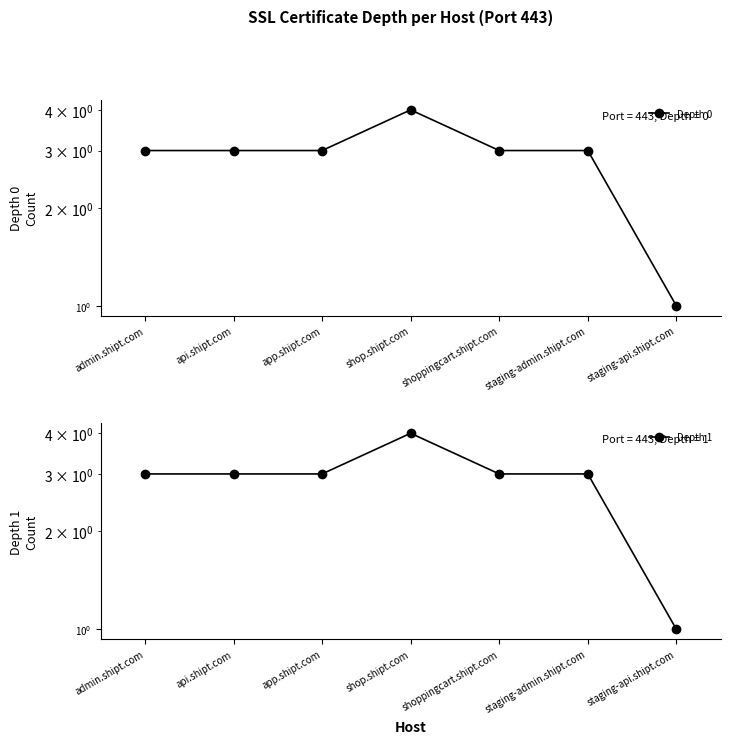

Which has a higher value, staging-admin.shipt.com or shop.shipt.com?

shop.shipt.com